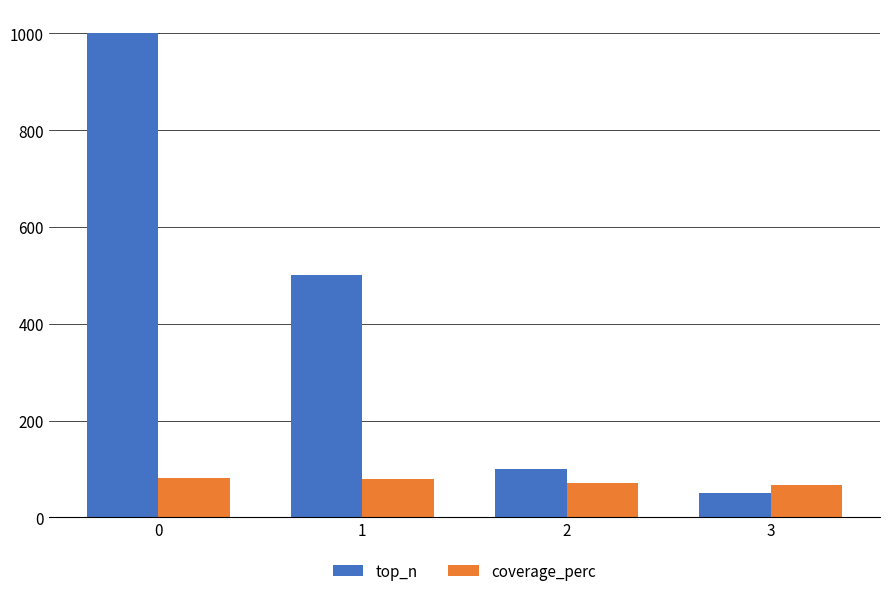

What are all the series names shown in the legend?

top_n, coverage_perc